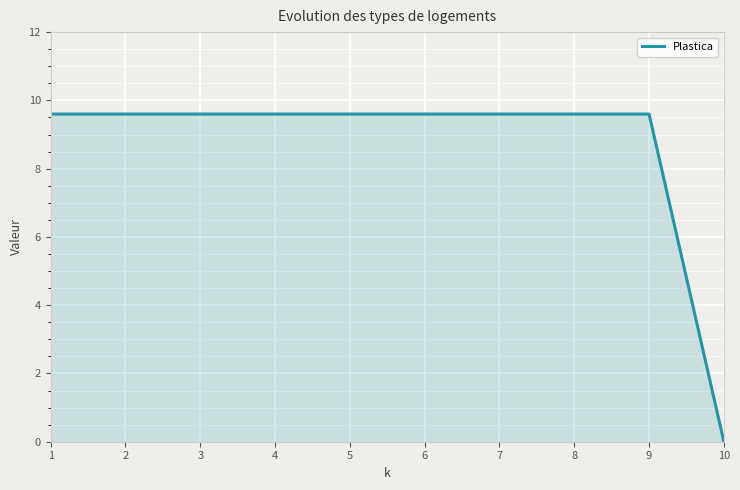

What is the change in value from 1 to 10?

-9.6